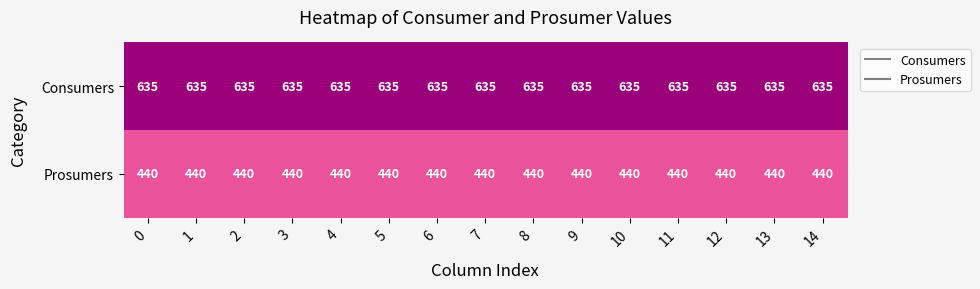

Count the number of categories in the chart.

15